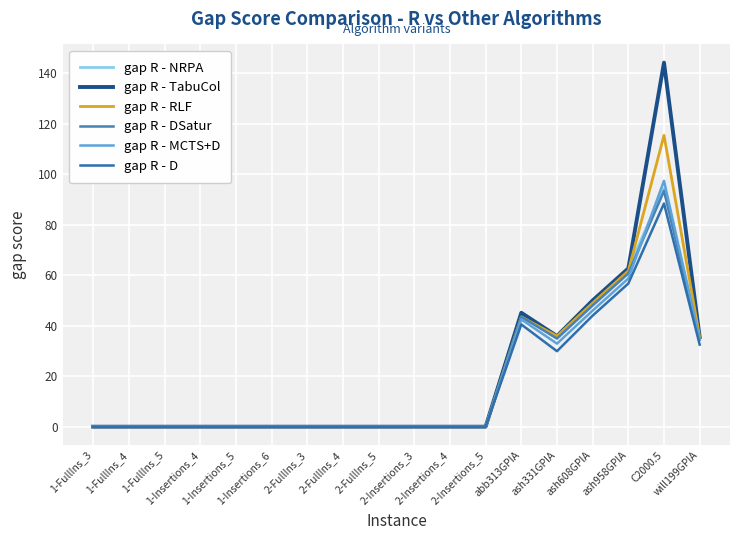

How many lines are shown in the chart?

6